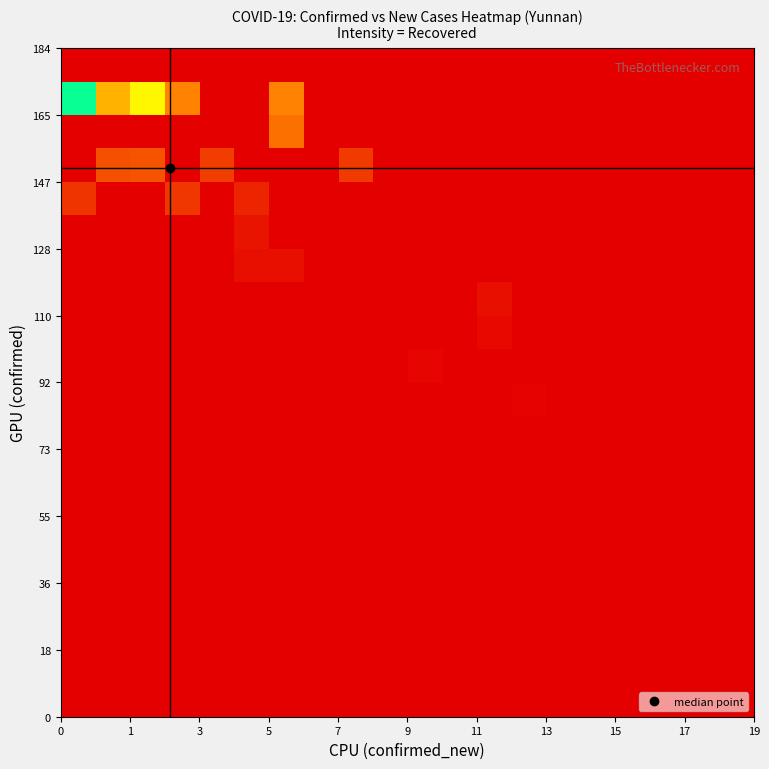

What is the greatest value displayed?

120.7